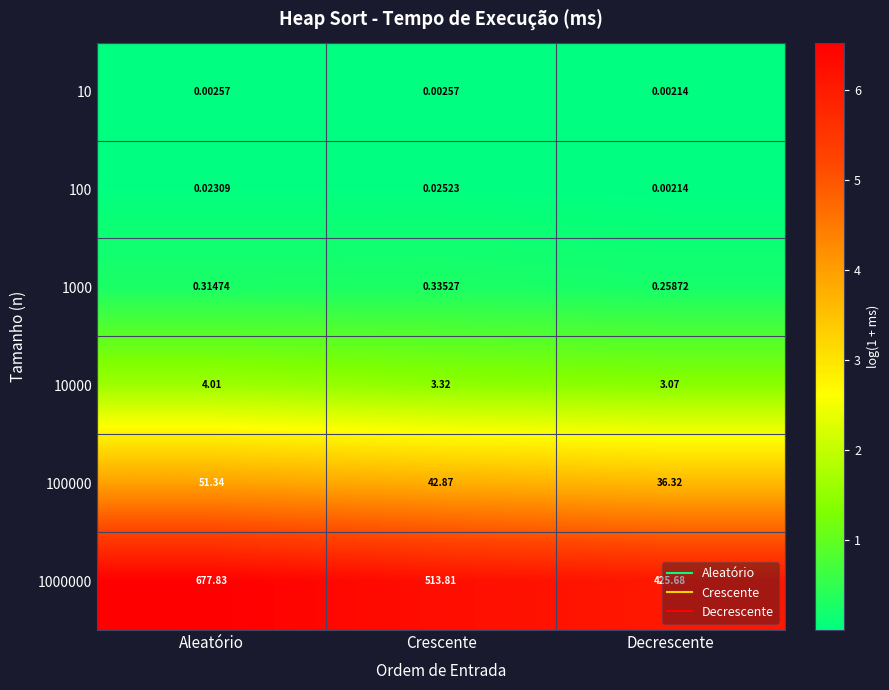

Rank the series by their maximum value, from lowest to highest.

10, 100, 1000, 10000, 100000, 1000000